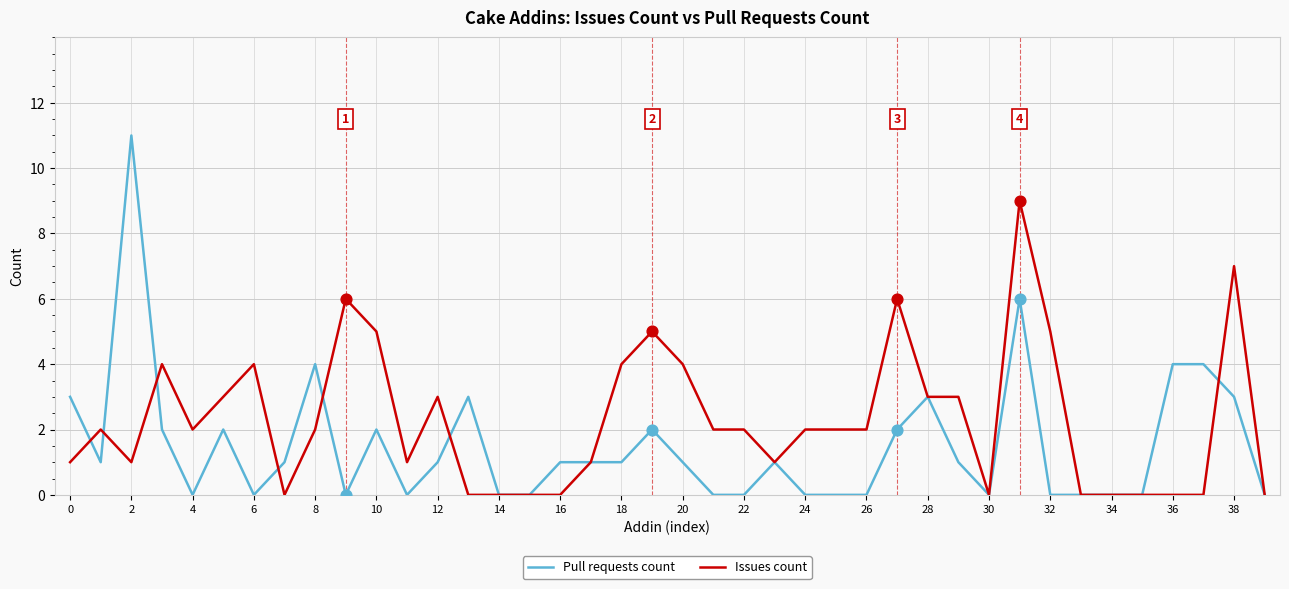

List the series in order of their overall mean, highest first.

Issues count, Pull requests count